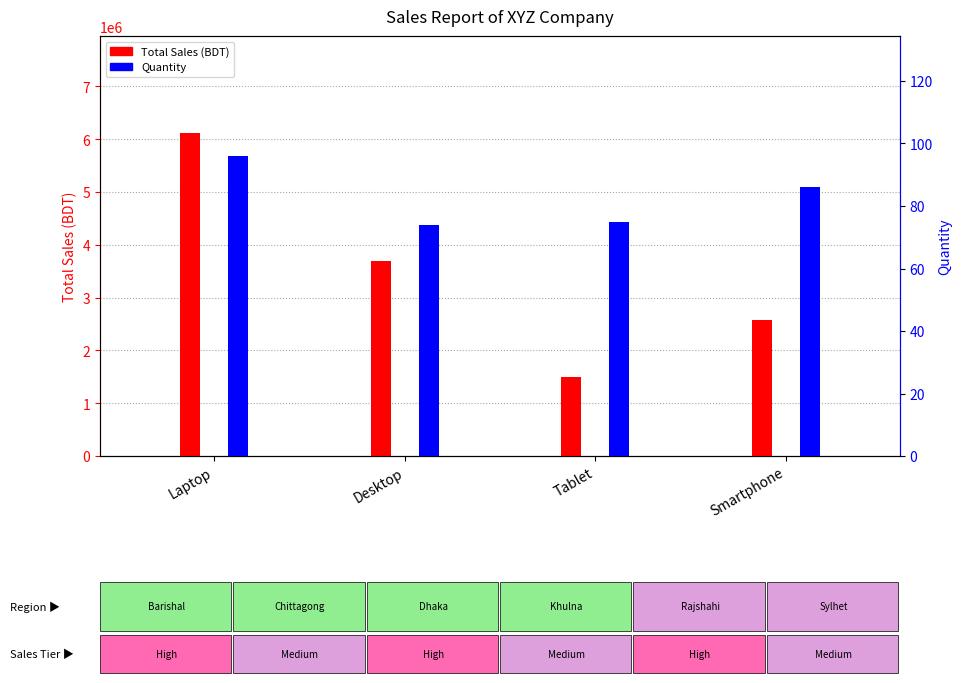

True or false: Total Sales (BDT) has a value of 9999287 at Laptop.

False